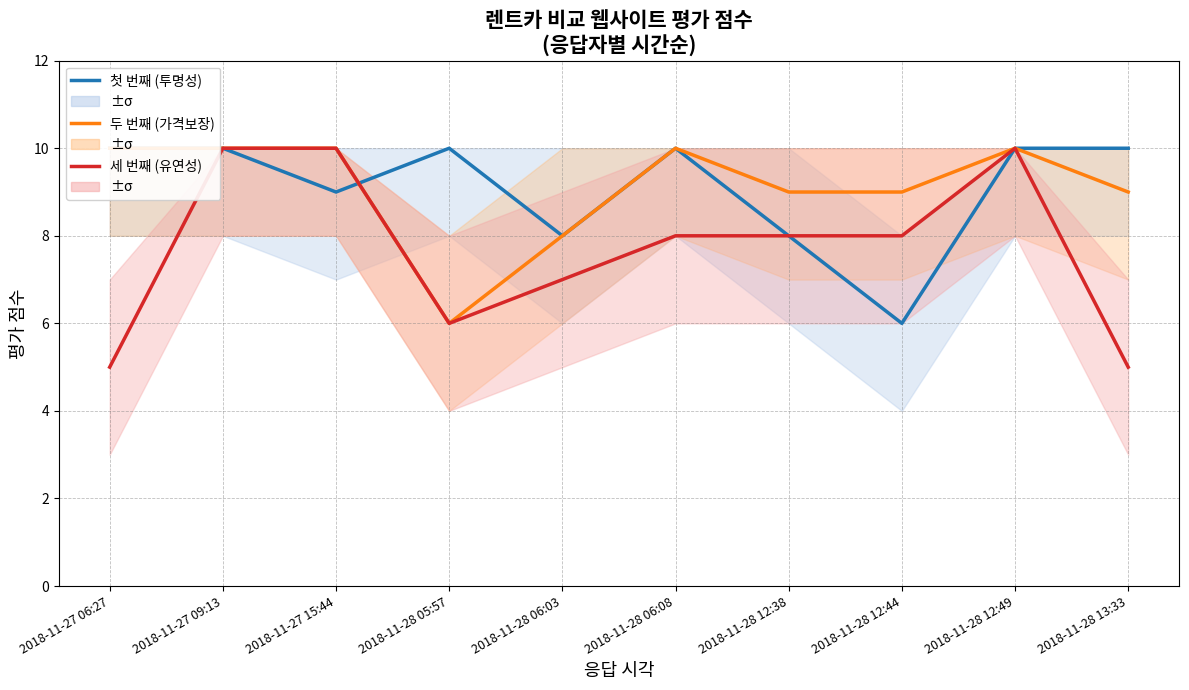

At which category is the sum across all series the highest?

2018-11-27 09:13